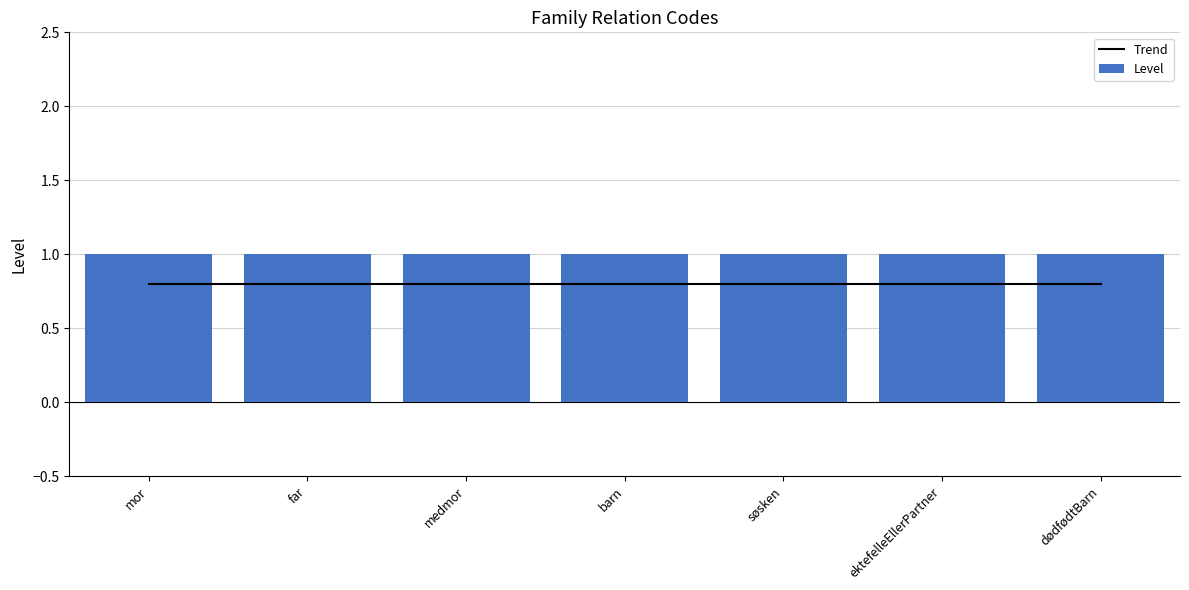

What is the sum of all Trend values?

5.6